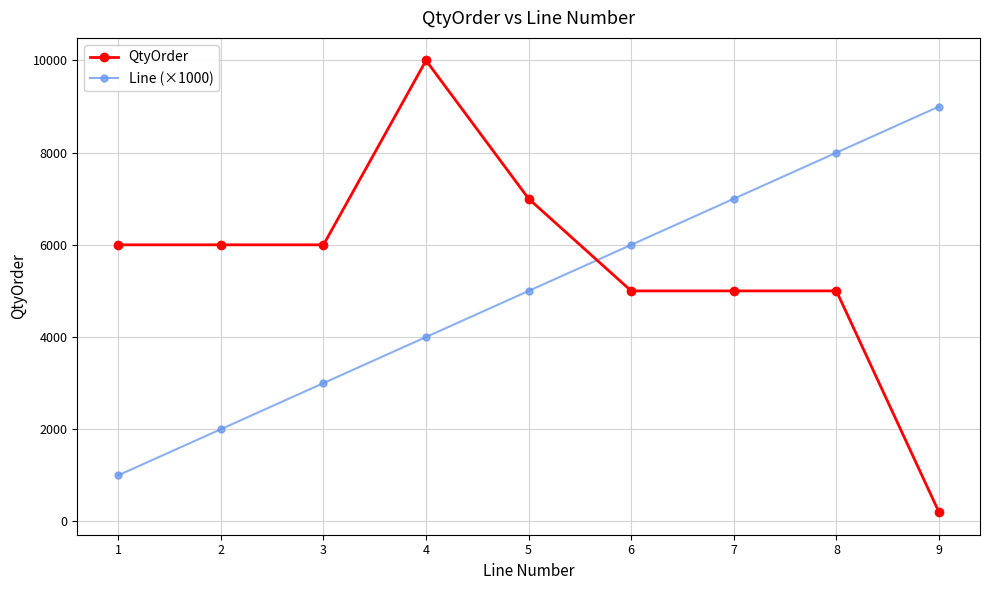

The QtyOrder series shows 6000 at 3. True or false?

True